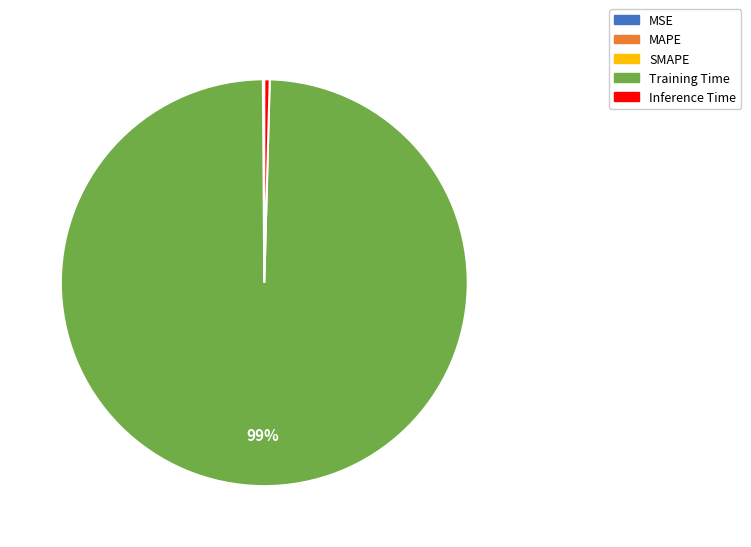

Is it true that Training Time is 89% of the pie?

False